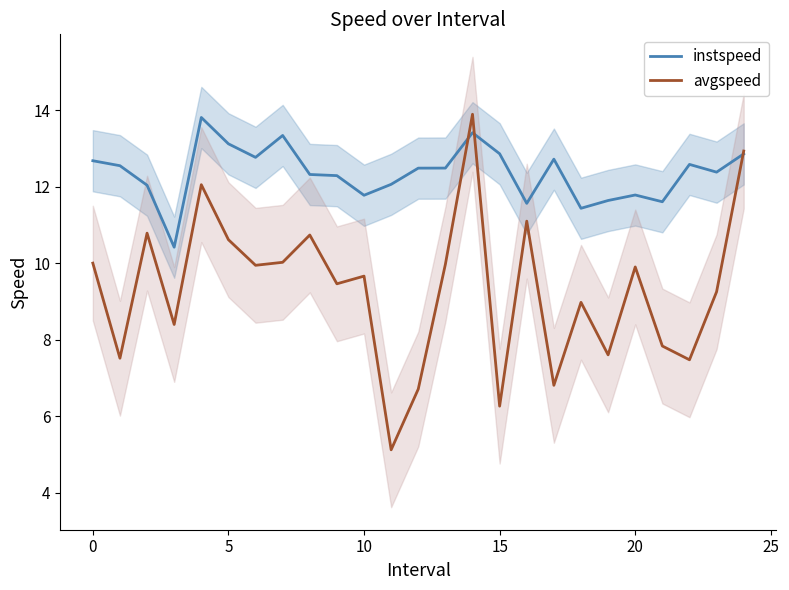

Which series has the largest total across all categories?

instspeed